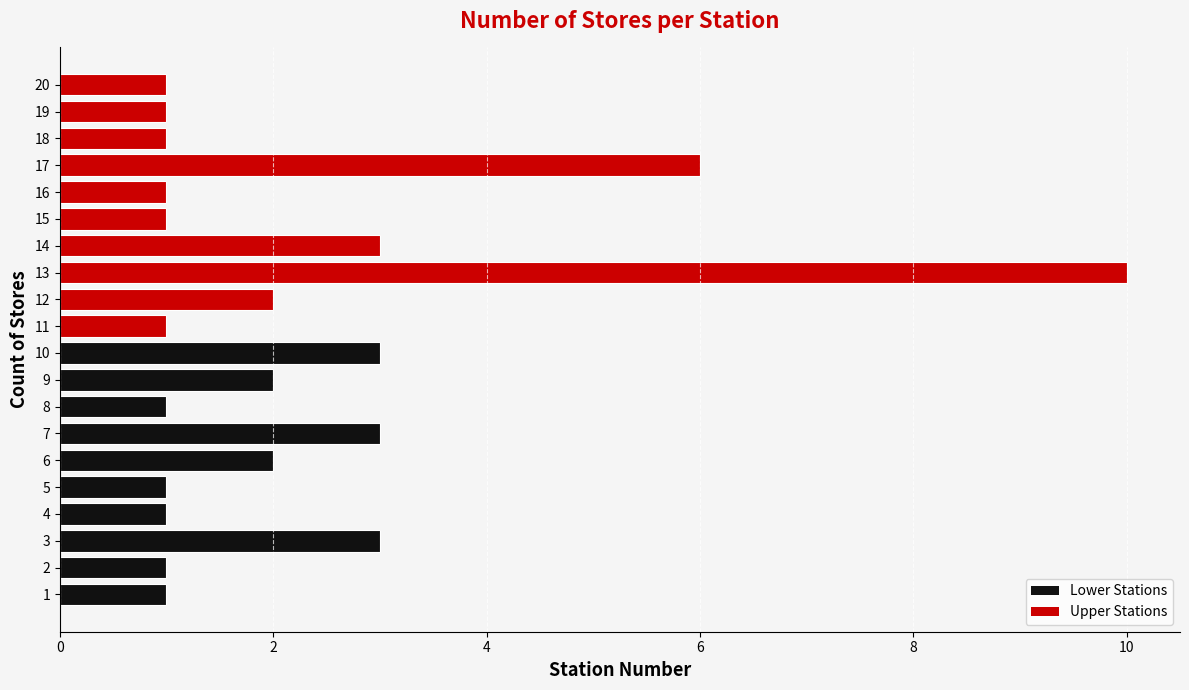

What value does the data have at 16?

1